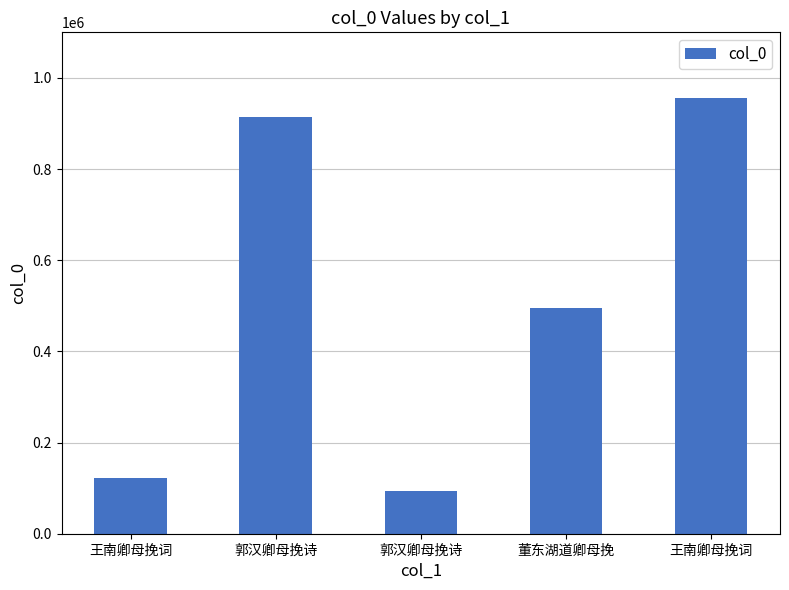

What is the sum of all values?

2581515